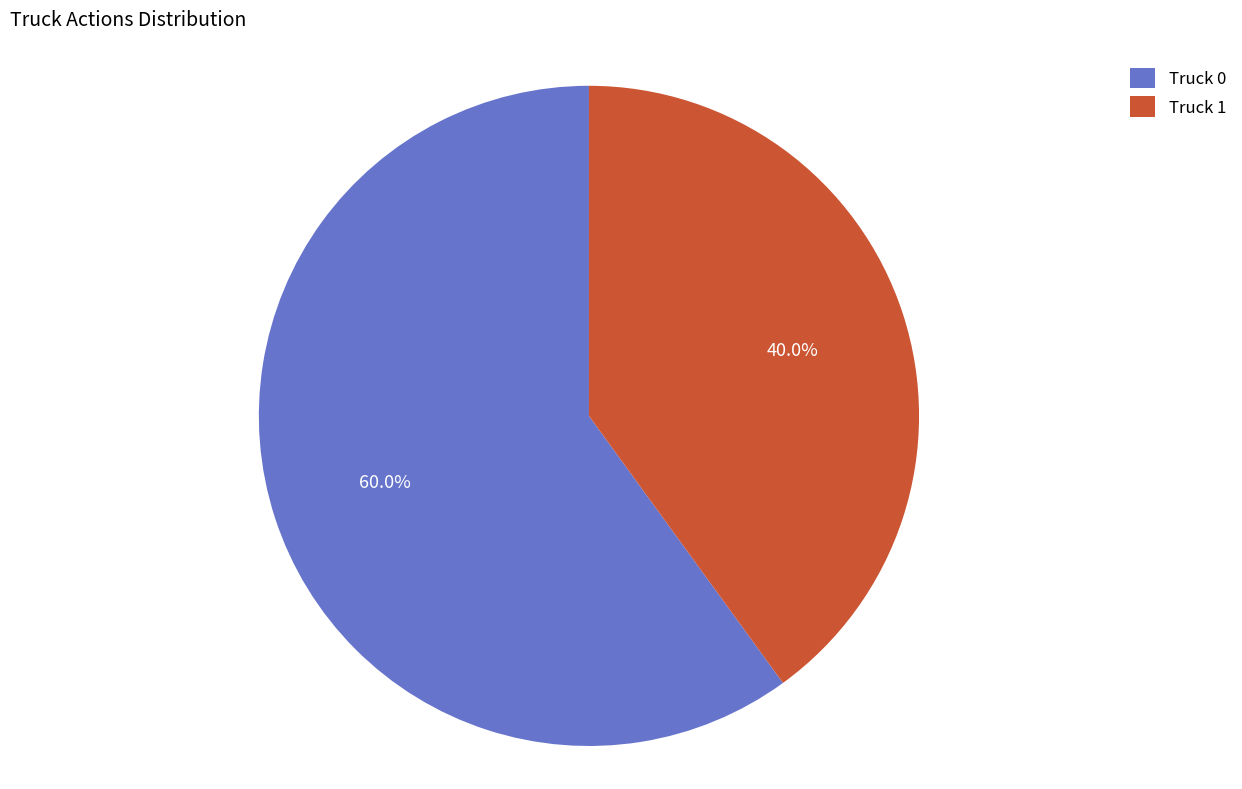

Rank the categories by value from lowest to highest.

Truck 1, Truck 0